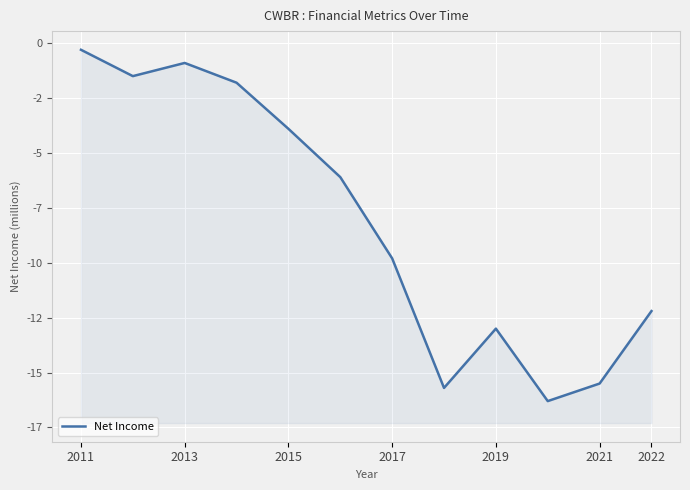

At which label does the data first exceed -6100?

2011